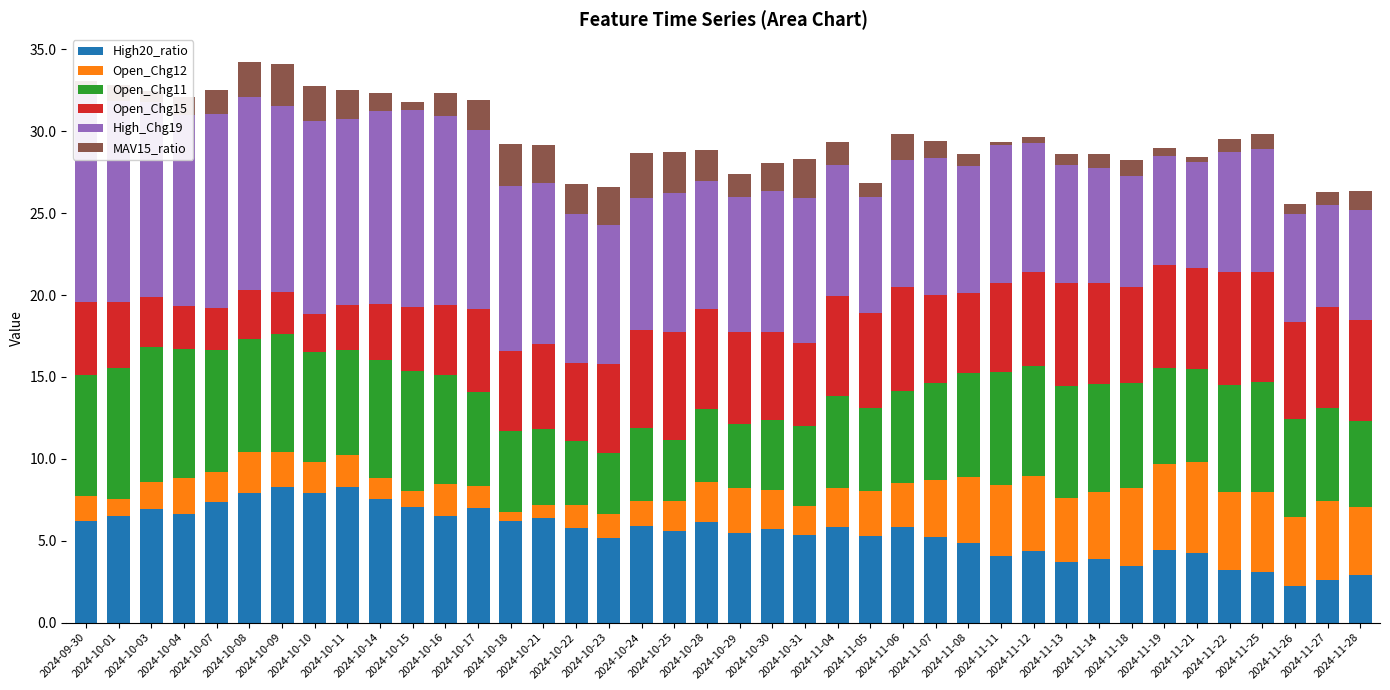

At which label does Open_Chg11 first exceed 6?

2024-09-30